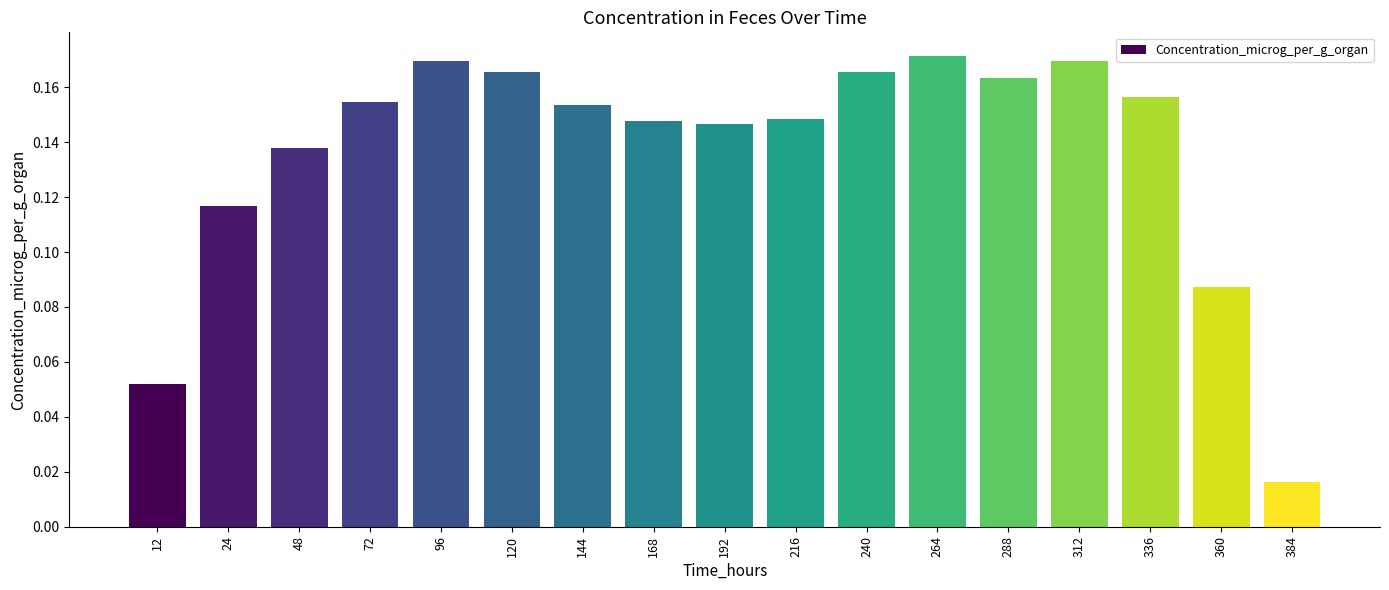

What is the sum of the values at 240 and 72?

0.3